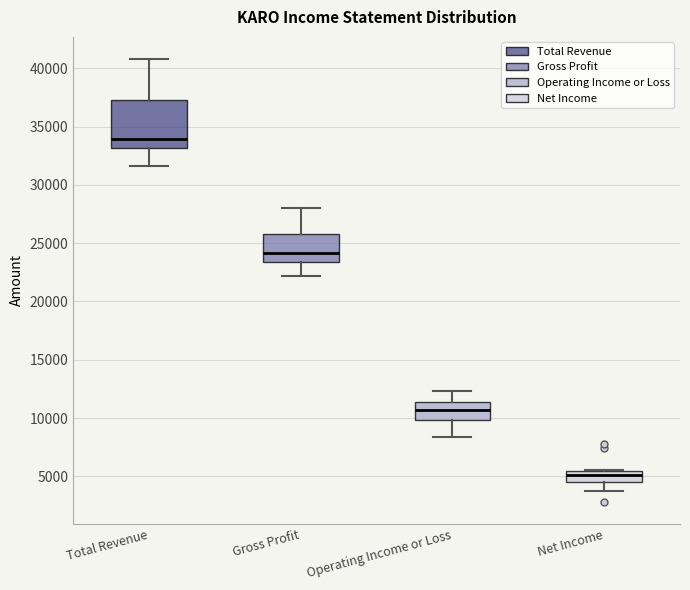

Which box has the highest median line?

Total Revenue